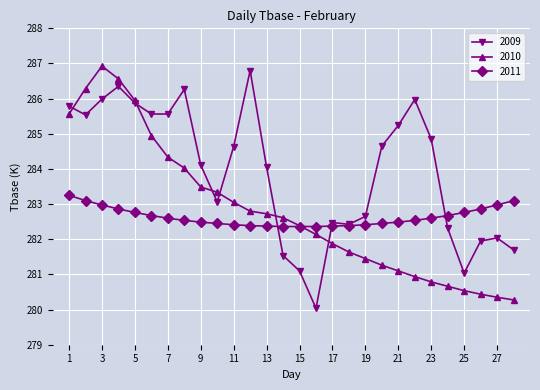

What is the value of the 2009 point at the 17th from the left?

282.5